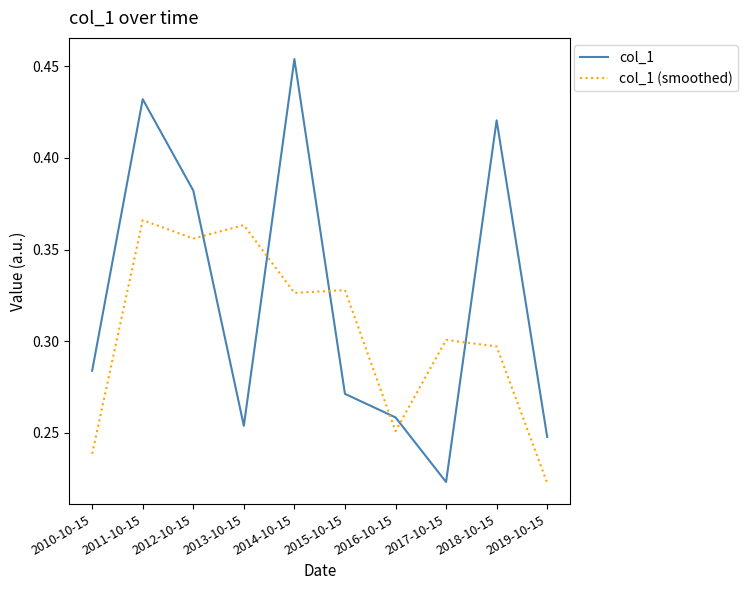

Is this an area chart (filled region under the line)?

No